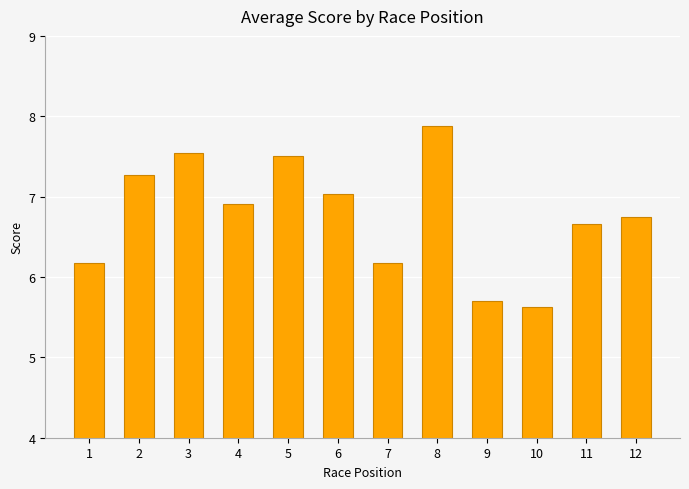

Reading right to left, extract all data points from this chart.

6.8	6.7	5.6	5.7	7.9	6.2	7.0	7.5	6.9	7.5	7.3	6.2